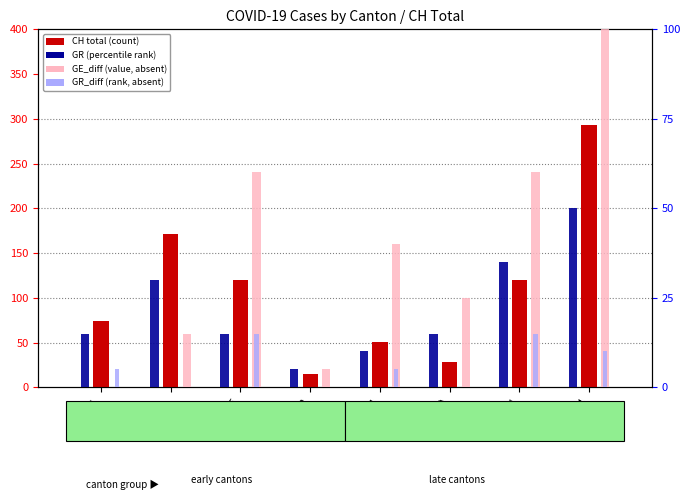

How many bars are there in each group?

4